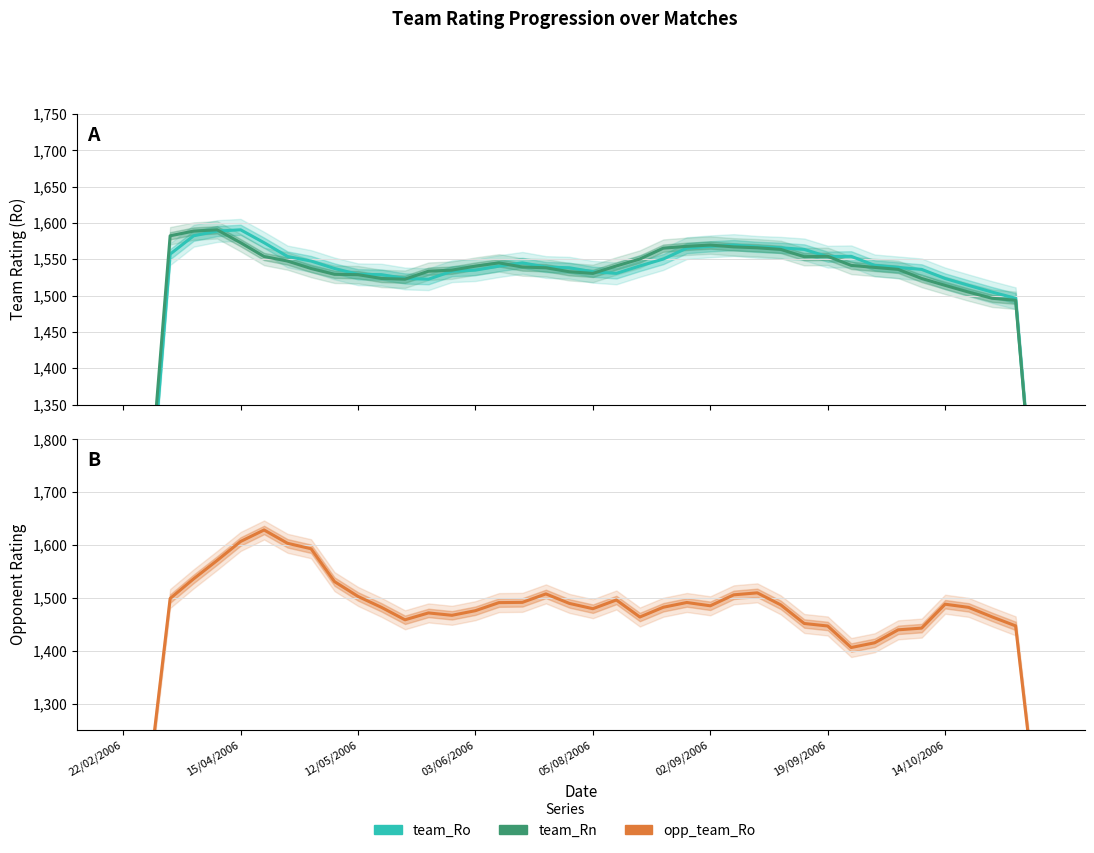

How many categories are shown in the chart?

40